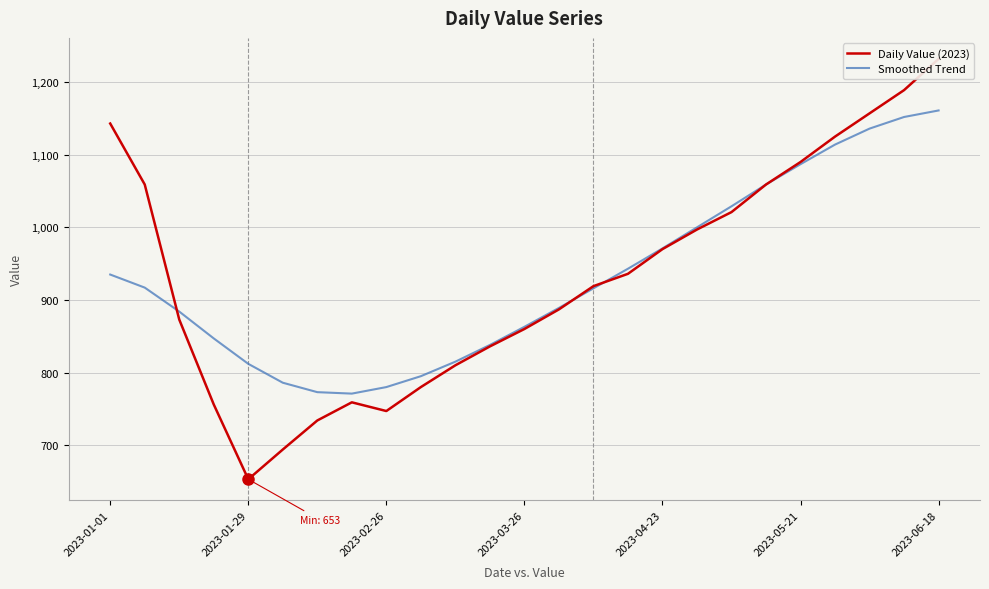

What is the highest value of the Smoothed Trend series?

1161